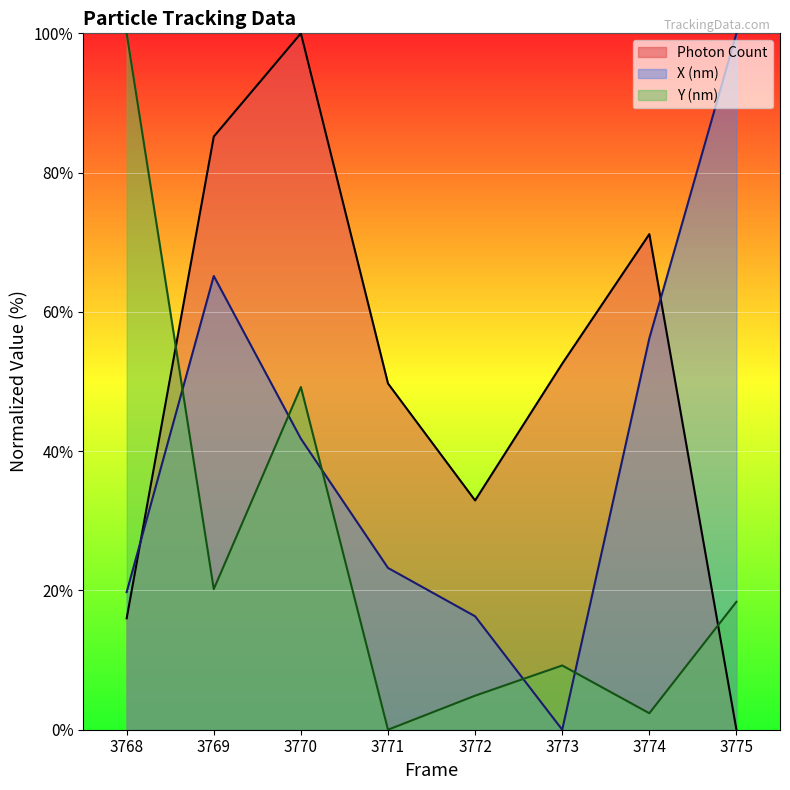

Reading left to right, what are all the values shown in this chart?

Photon Count: 3768=16.0	3769=85.2	3770=100.0	3771=49.7	3772=32.9	3773=52.6	3774=71.2	3775=0.0
X (nm): 3768=19.8	3769=65.2	3770=41.8	3771=23.2	3772=16.3	3773=0.0	3774=56.2	3775=100.0
Y (nm): 3768=100.0	3769=20.2	3770=49.2	3771=0.0	3772=4.9	3773=9.2	3774=2.4	3775=18.4